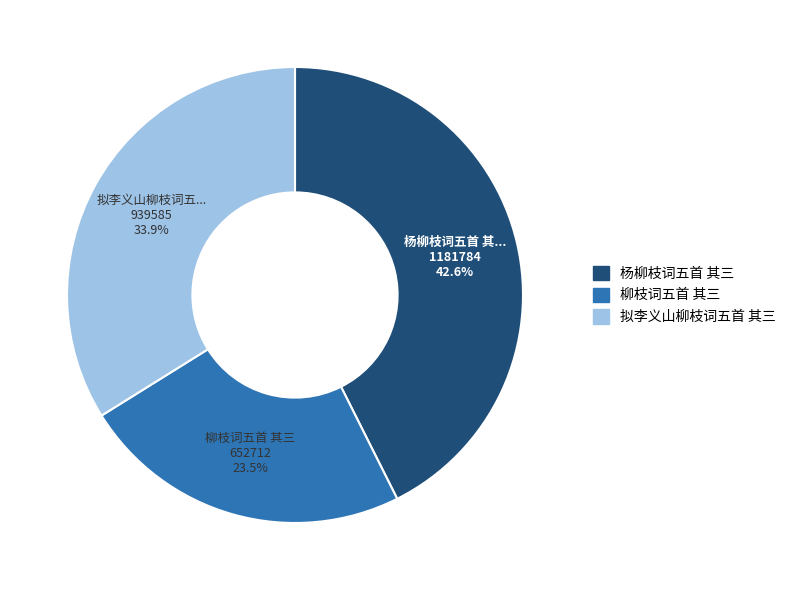

True or false: 拟李义山柳枝词五首 其三 accounts for 26% of the total.

False